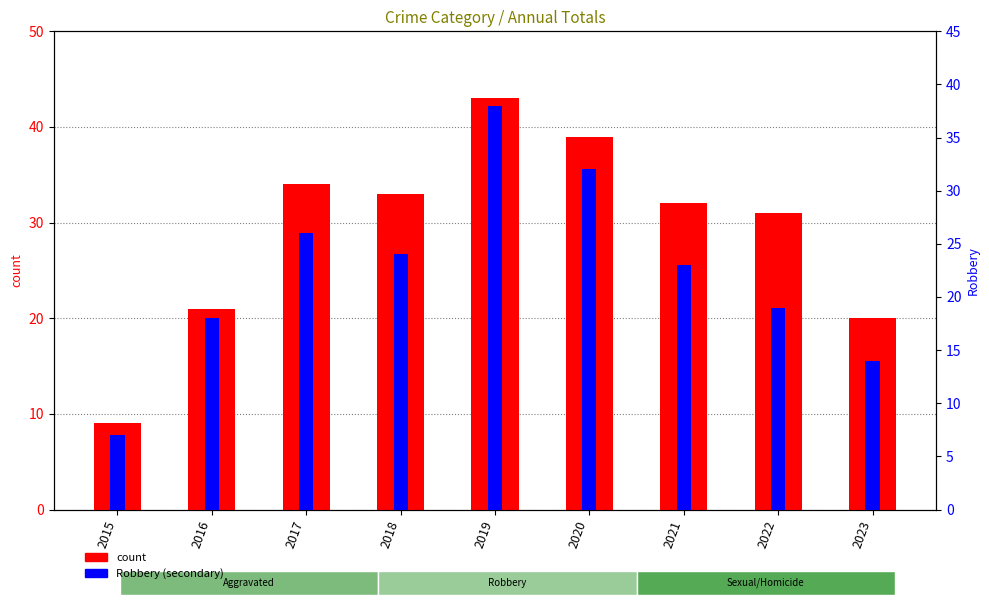

What is the total value across all series at 2020?

71